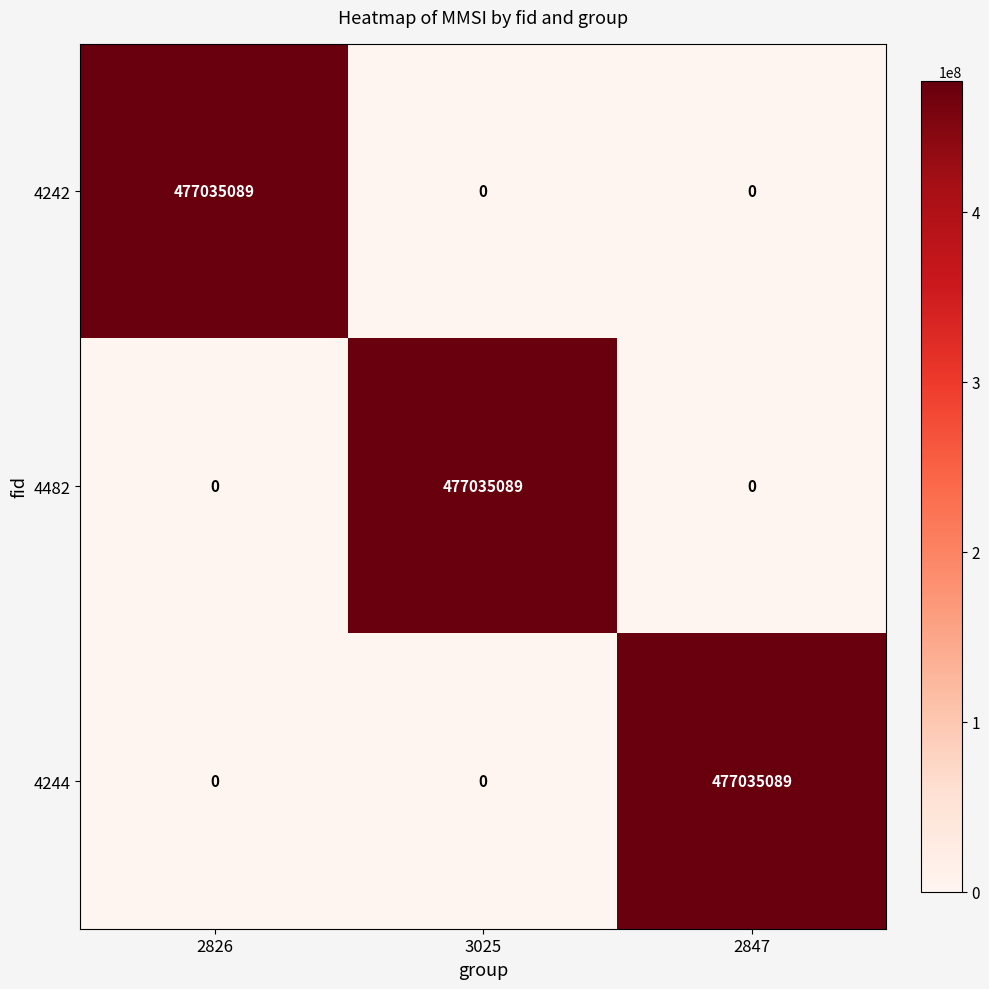

What is the difference between the maximum and minimum values in the 4482 series?

477035089